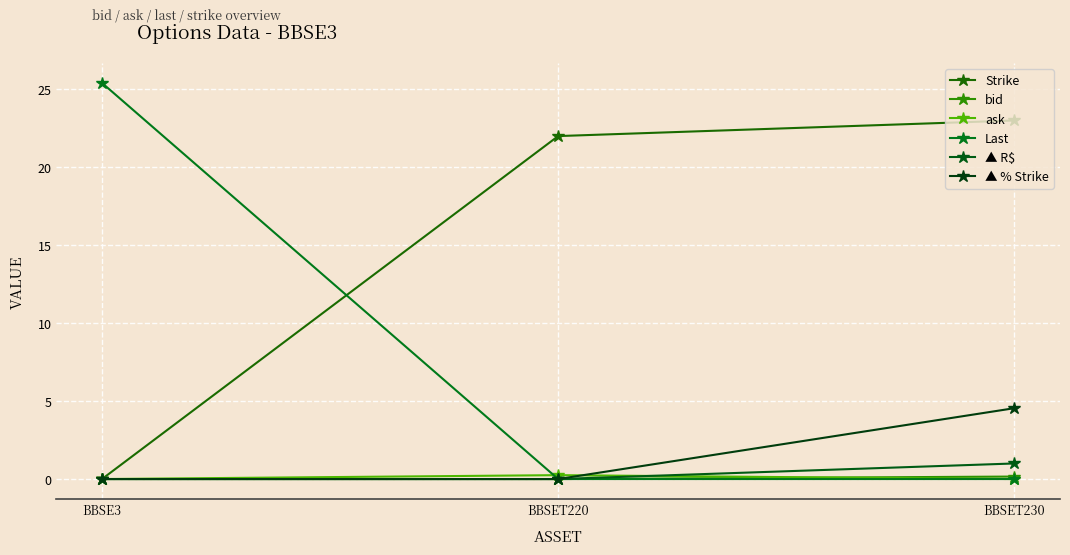

Count the number of categories in the chart.

3